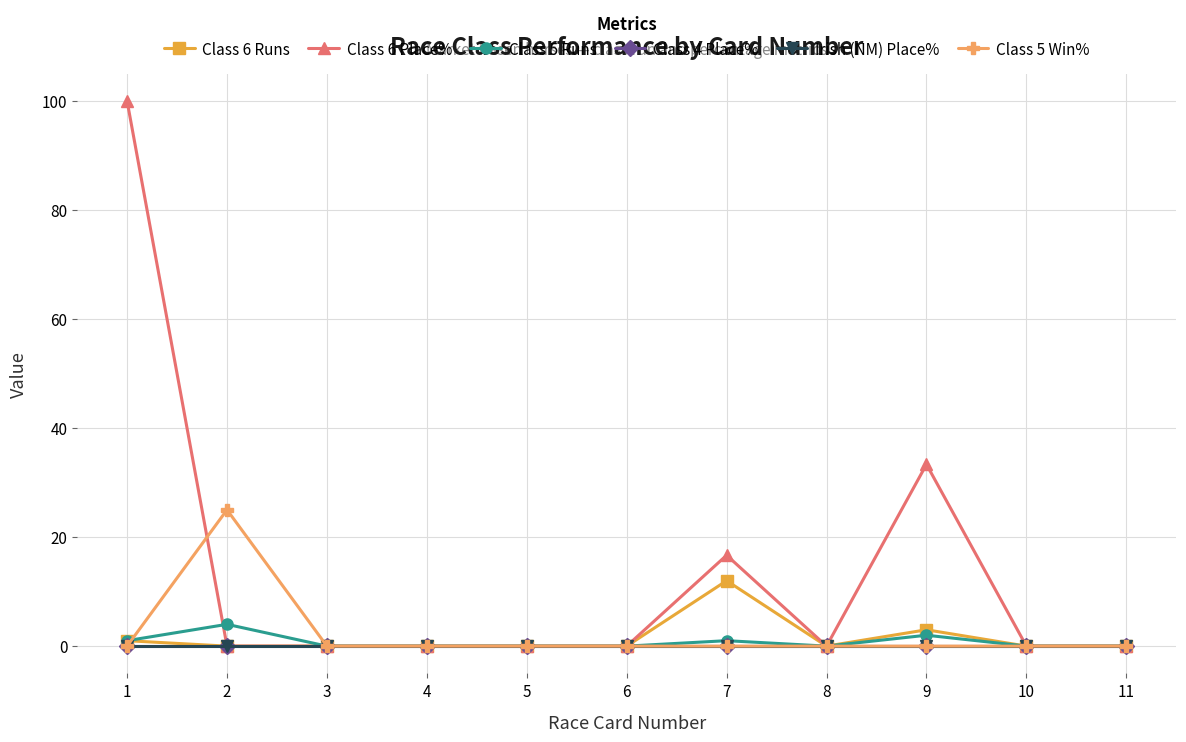

At how many categories does at least one series exceed 10?

4